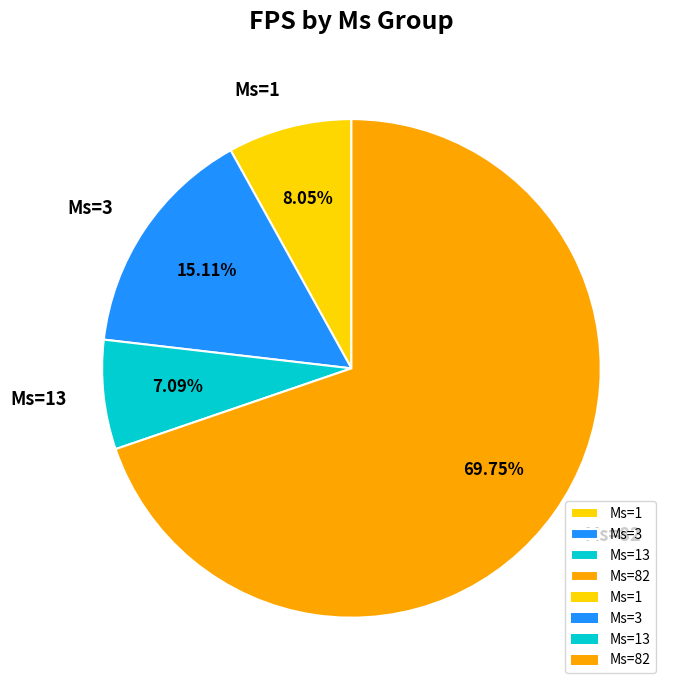

Is the sum of Ms=82 and Ms=3 greater than half?

Yes